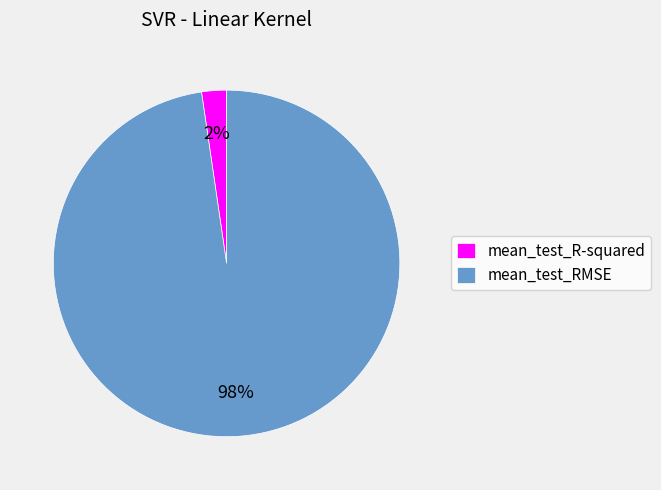

Is it true that mean_test_RMSE is 98% of the pie?

True